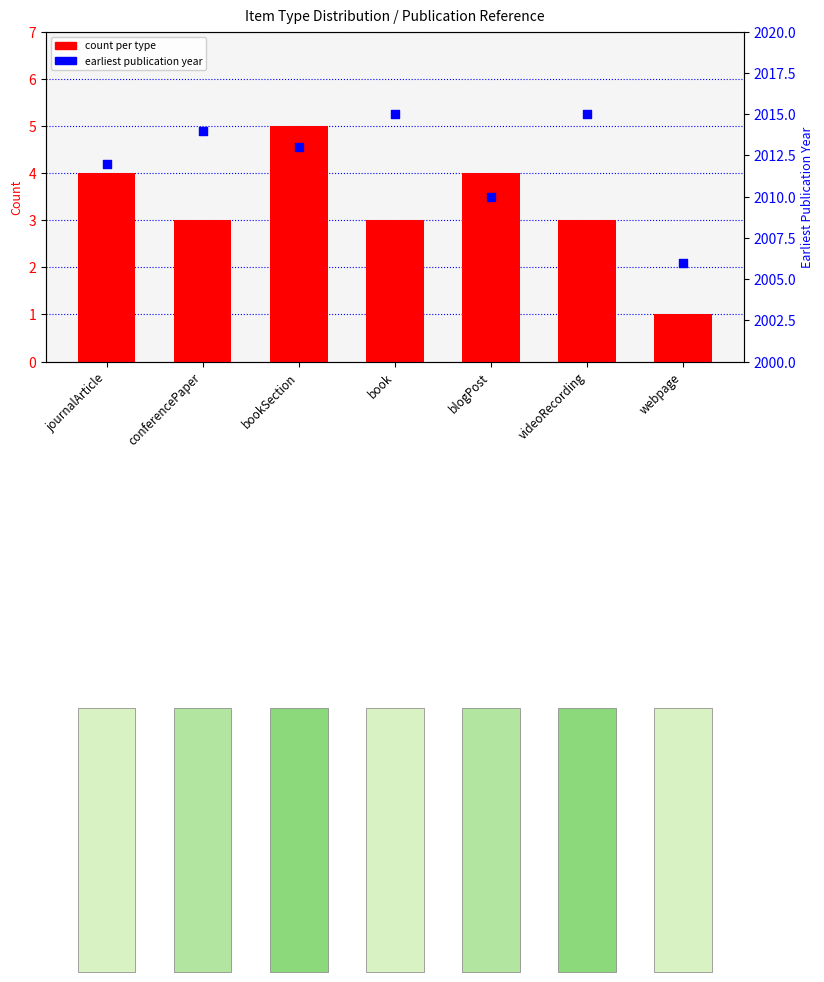

Which series has the widest spread of Y values?

earliest year